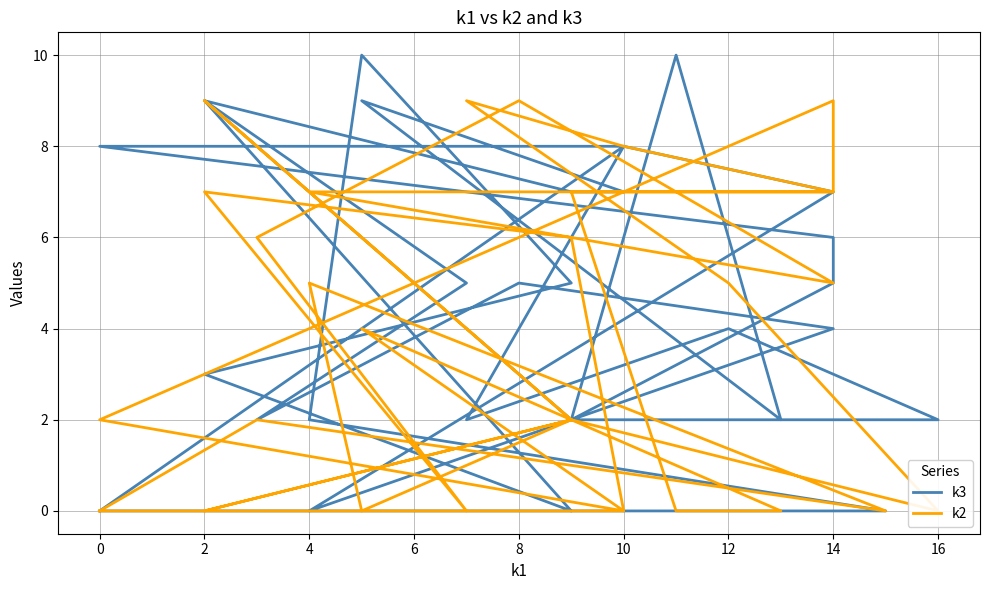

At how many categories does at least one series exceed 2?

24